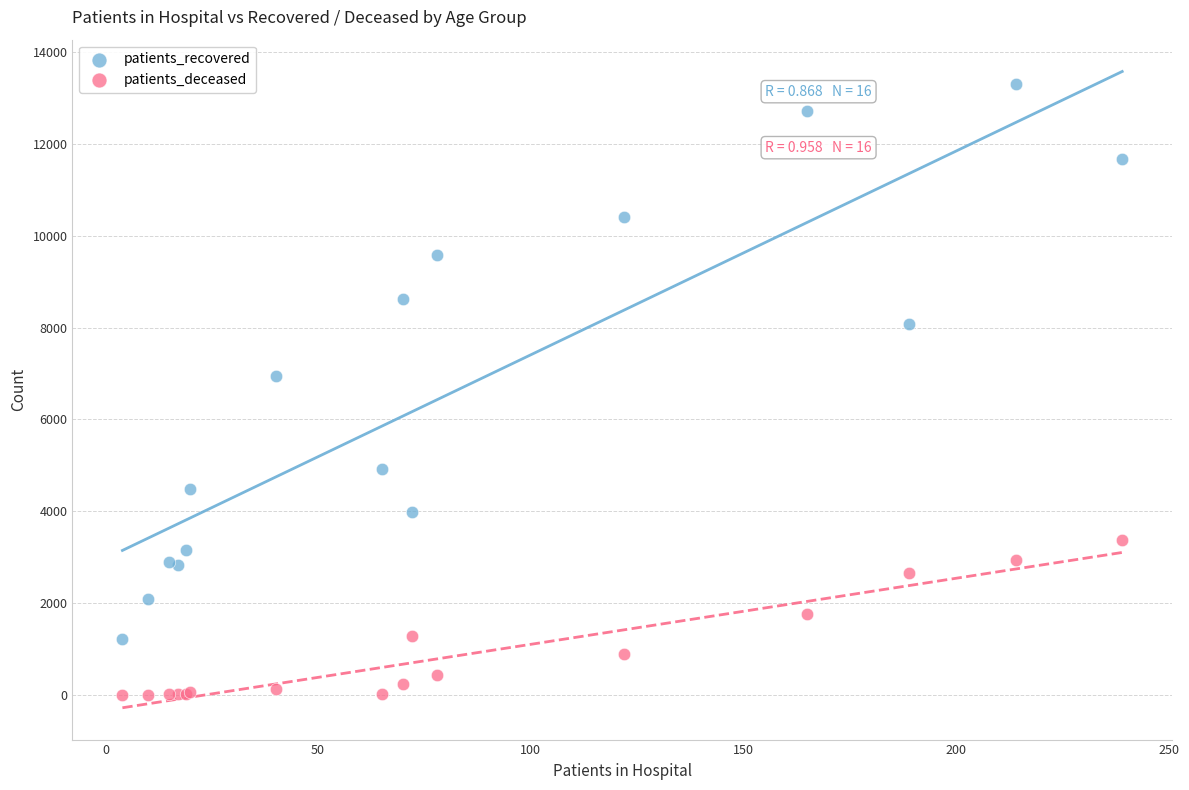

What is the X range (max minus min) for the scatter plot?

235